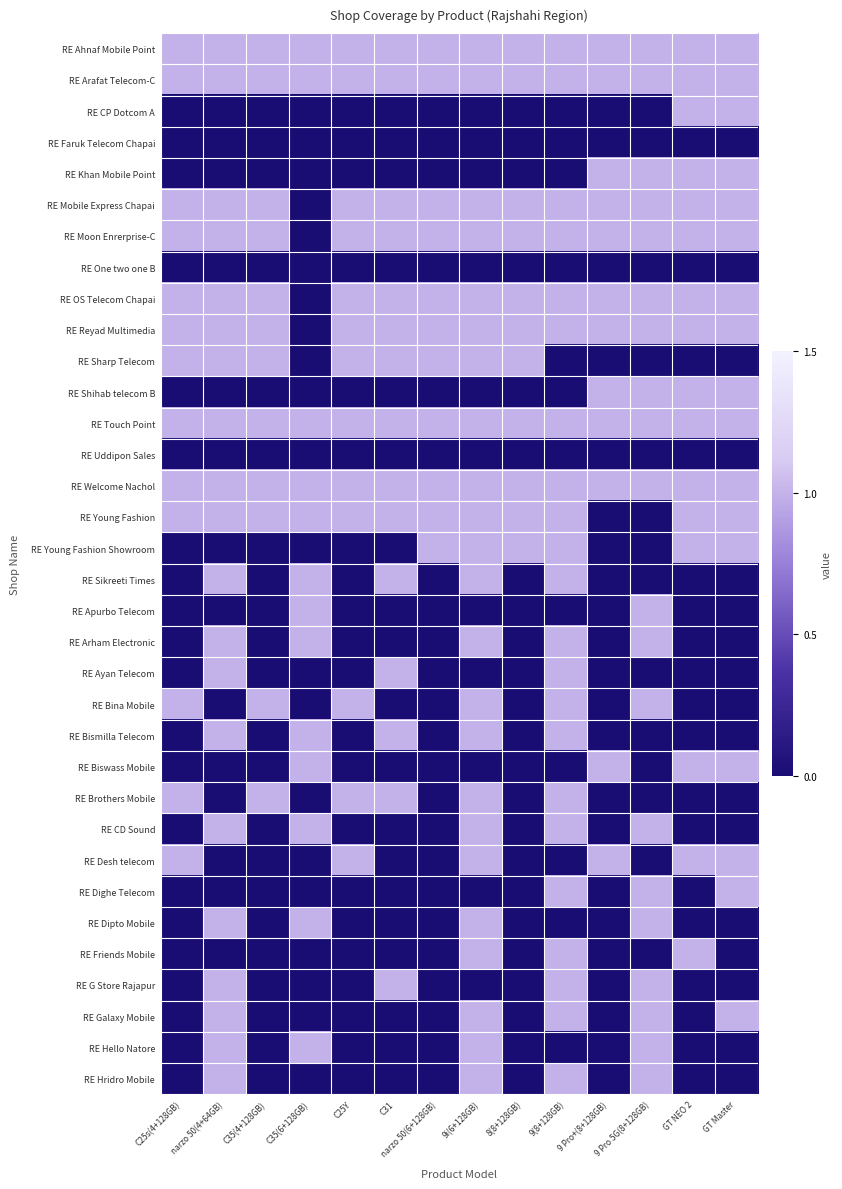

At which category is the sum across all series the highest?

9i(6+128GB)